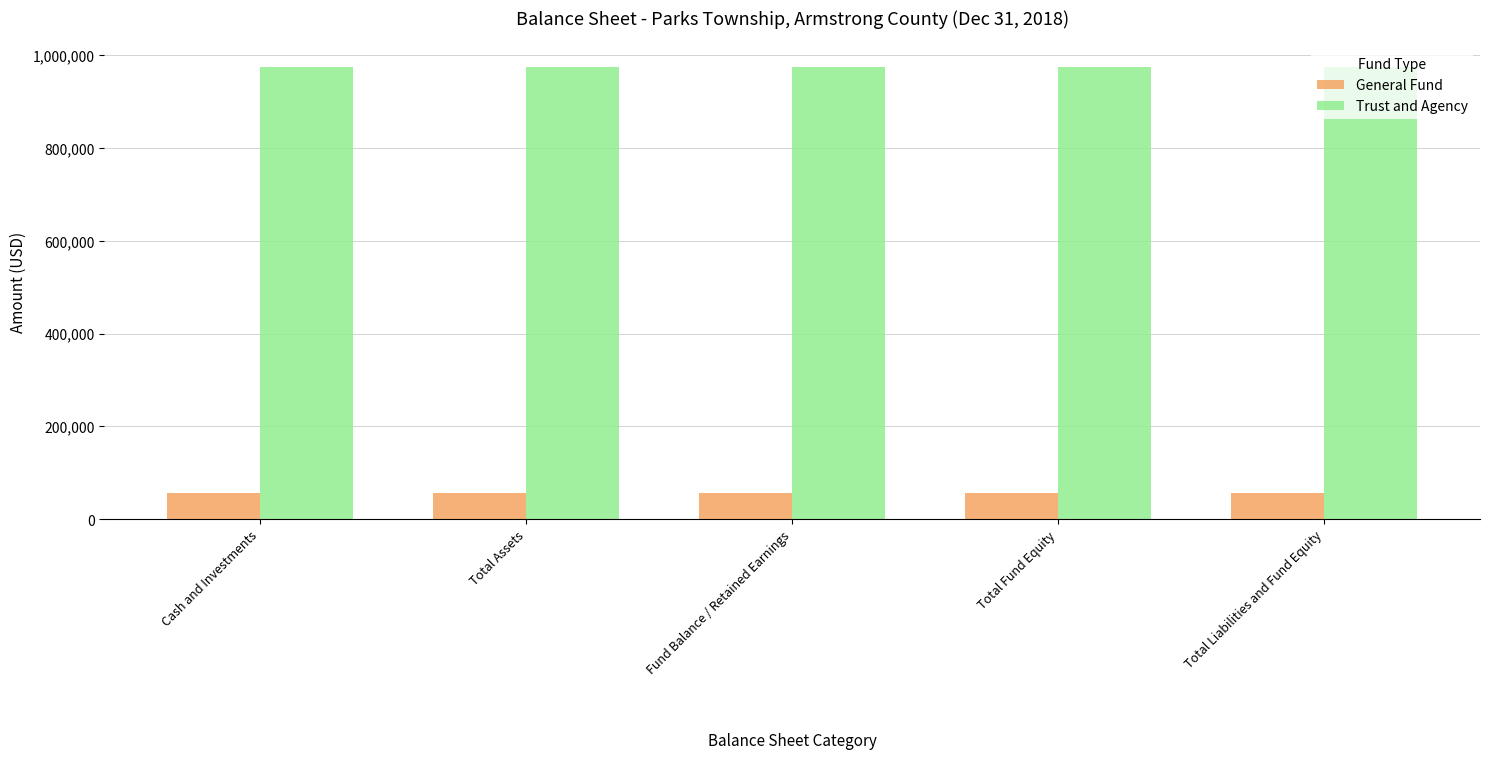

Does the chart contain any negative values?

No